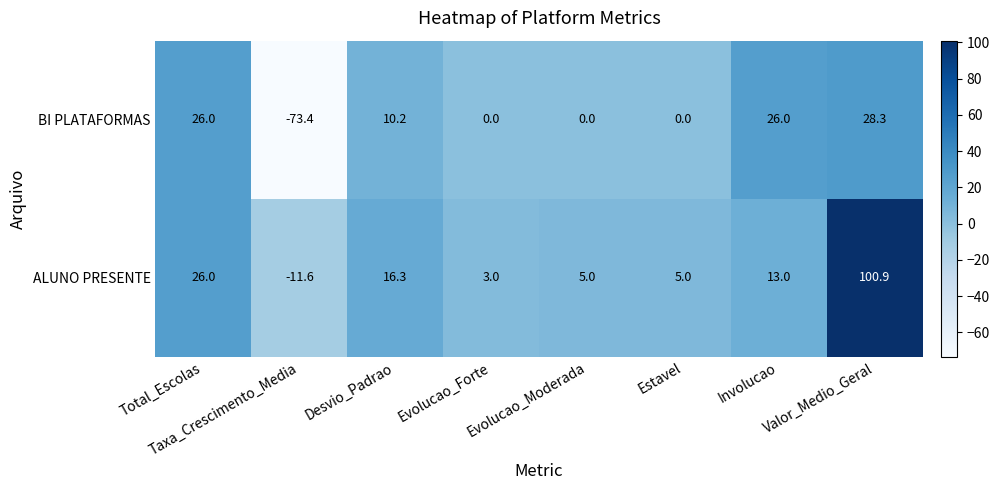

What is the difference between the second highest and second lowest values in the ALUNO PRESENTE series?

23.0